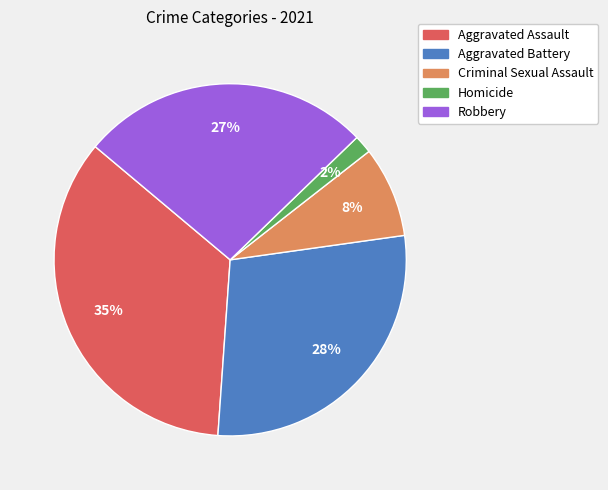

How many slices are in this pie chart?

5